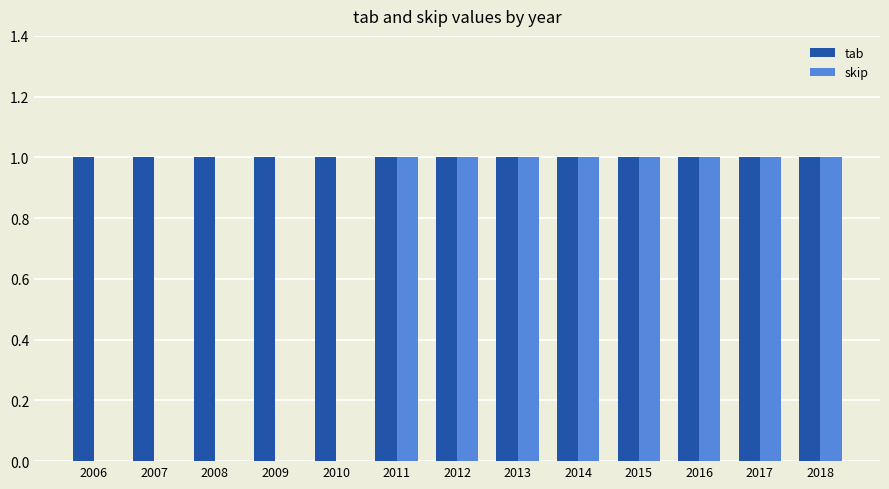

What is the total value across all series at 2014?

2